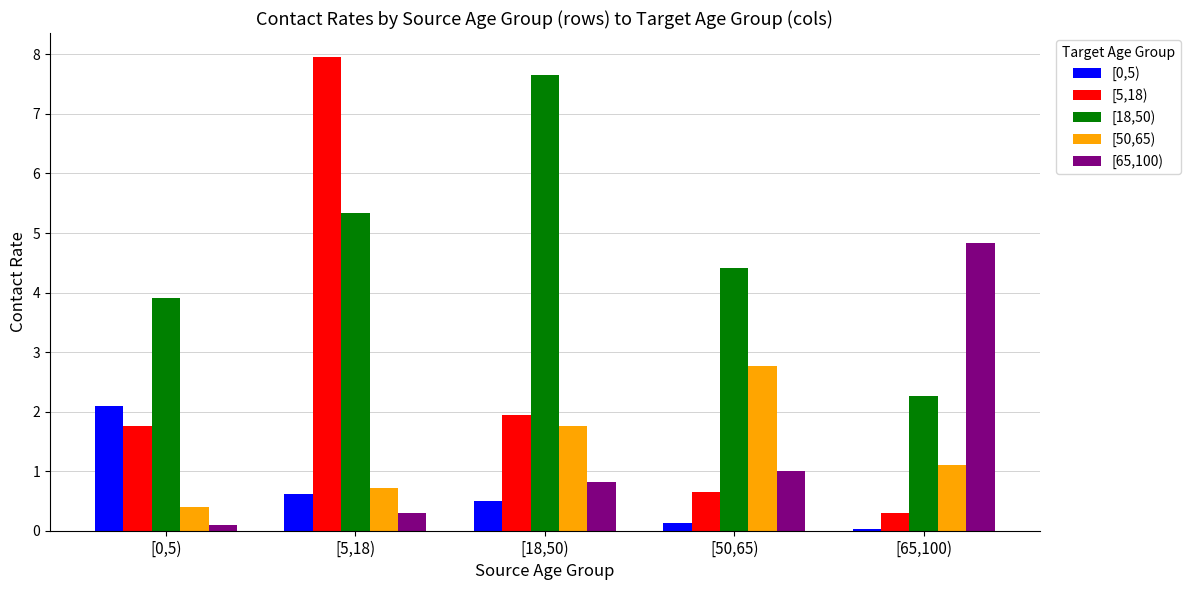

Which series changed the most between [5,18) and [50,65)?

[5,18)